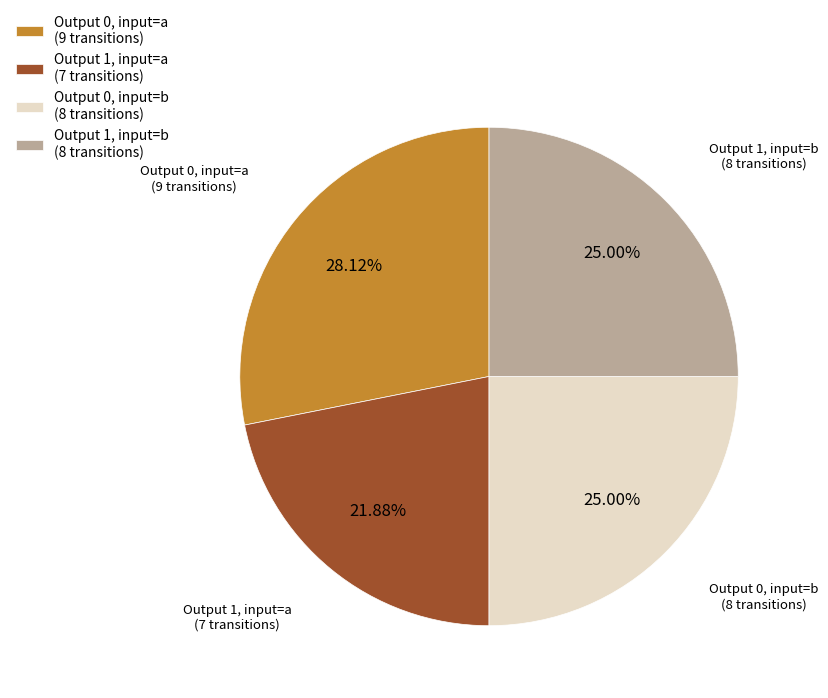

How many slices are in this pie chart?

4